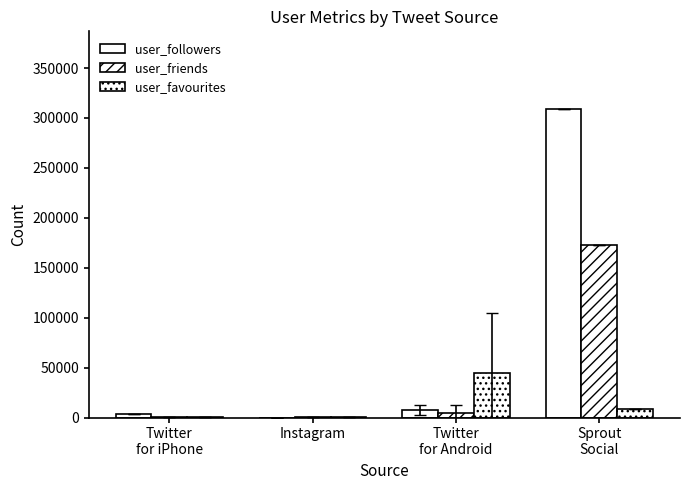

How many data points does each series have?

4